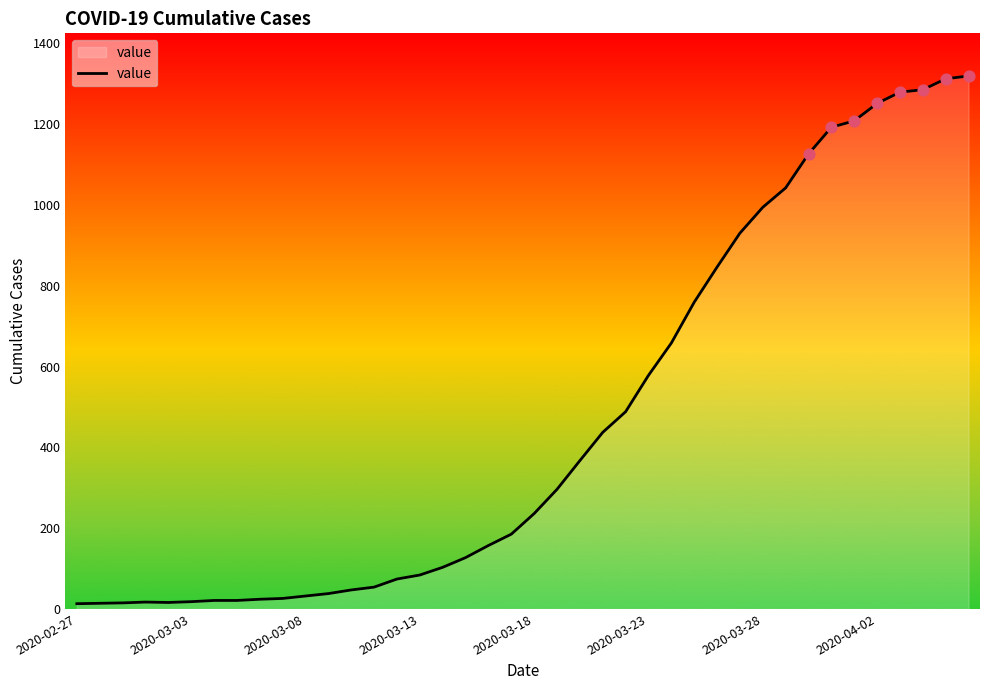

What is the difference between the maximum and minimum values?

1306